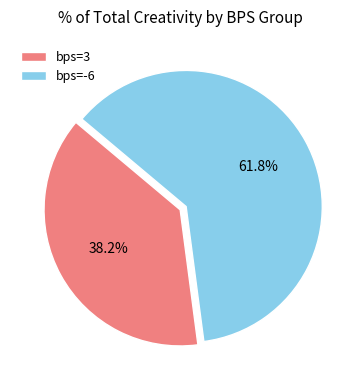

Between bps=-6 and bps=3, which is larger?

bps=-6